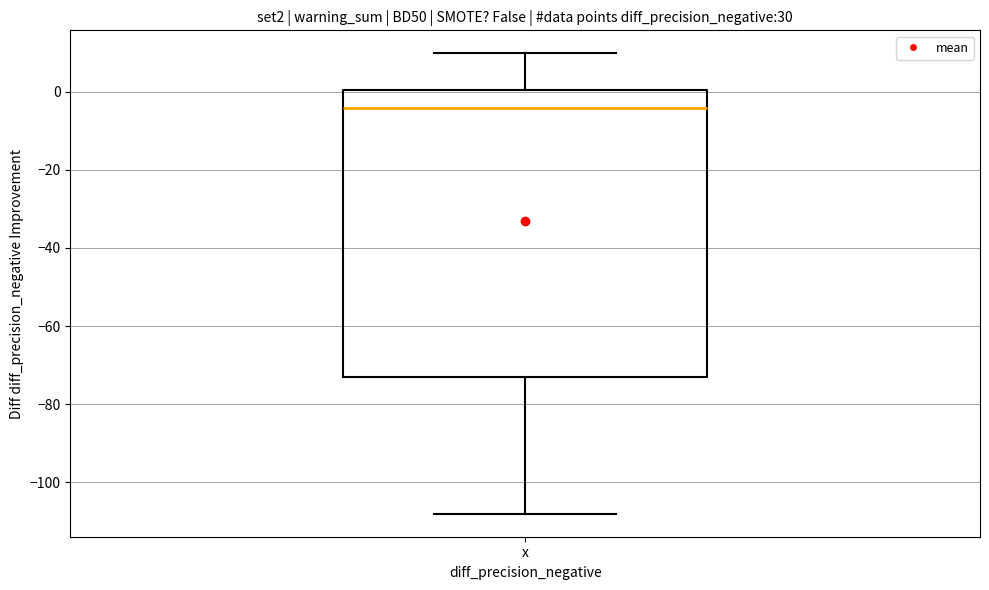

Read this box plot against the y-axis: the position of the median line, the range covered by the box, and the ends of both whiskers. The values are not printed on the chart, so give them approximately, as read against the axis.

median -4, box -74 to 0, whiskers -108 to 10